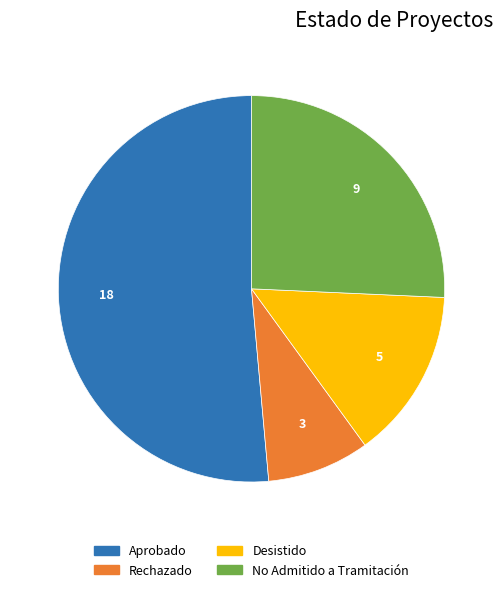

Is there any slice that represents more than half of the pie?

Yes